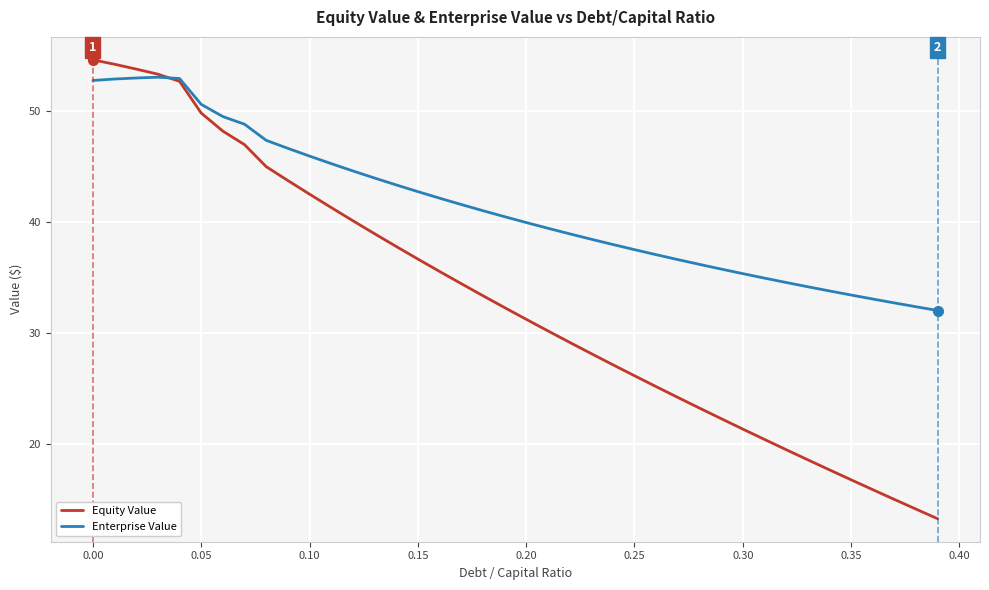

Which series has the largest range (max minus min)?

Equity Value